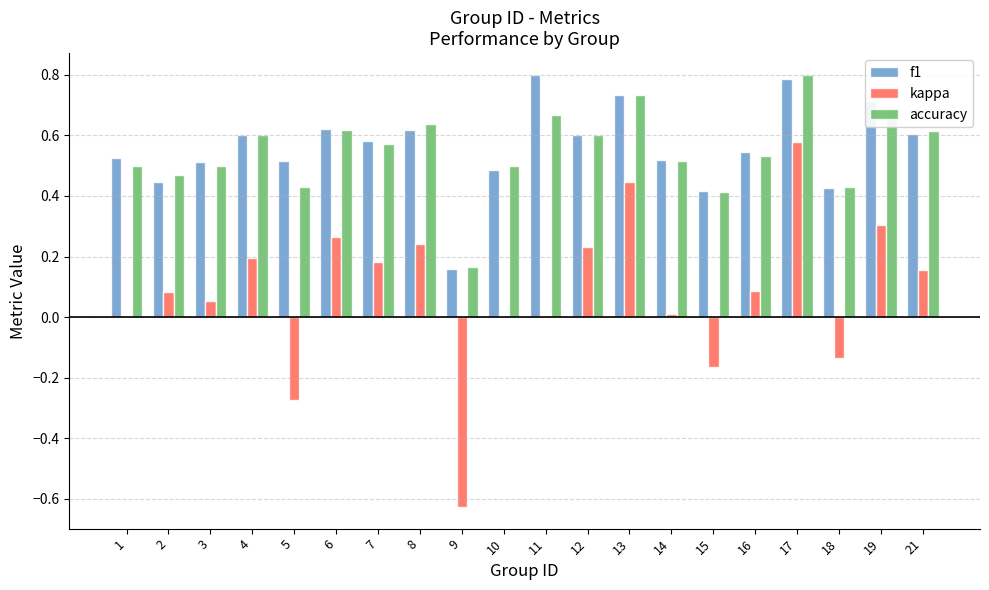

Between 3 and 21, which series saw the biggest shift?

accuracy